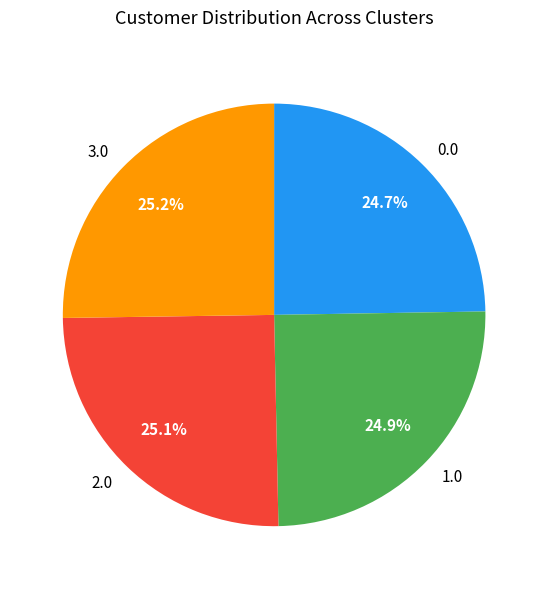

Is there any slice that represents more than half of the pie?

No